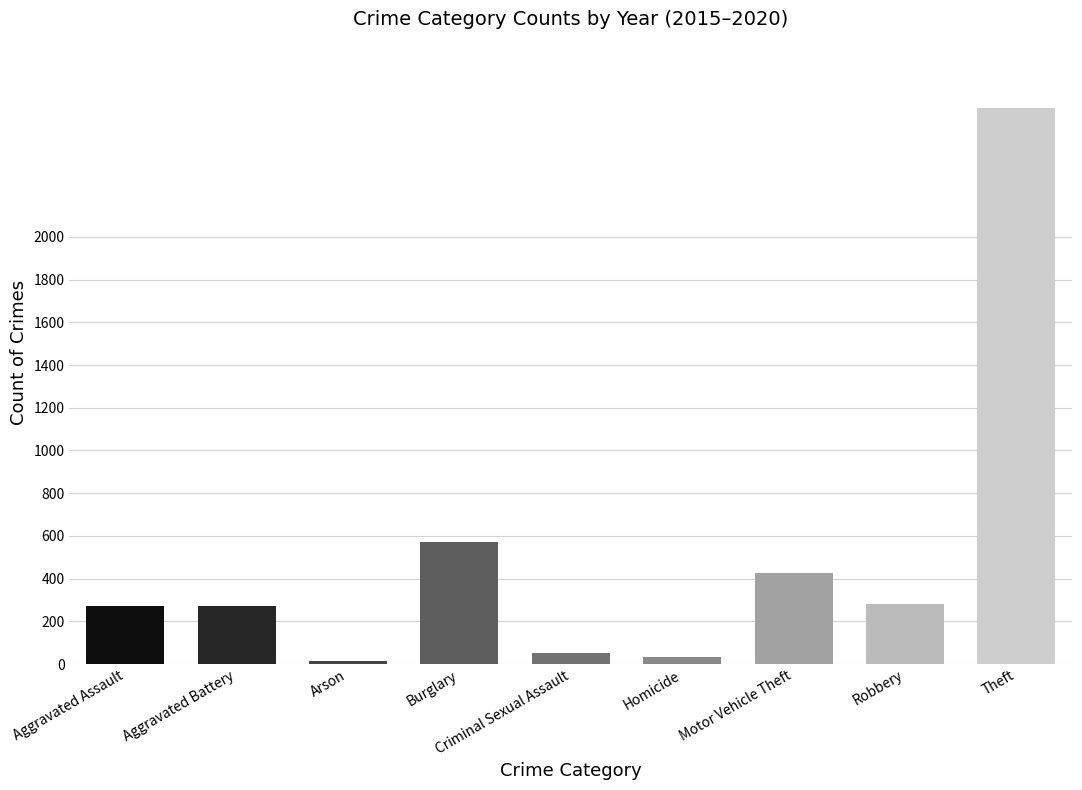

Between Motor Vehicle Theft and Robbery, which is larger?

Motor Vehicle Theft